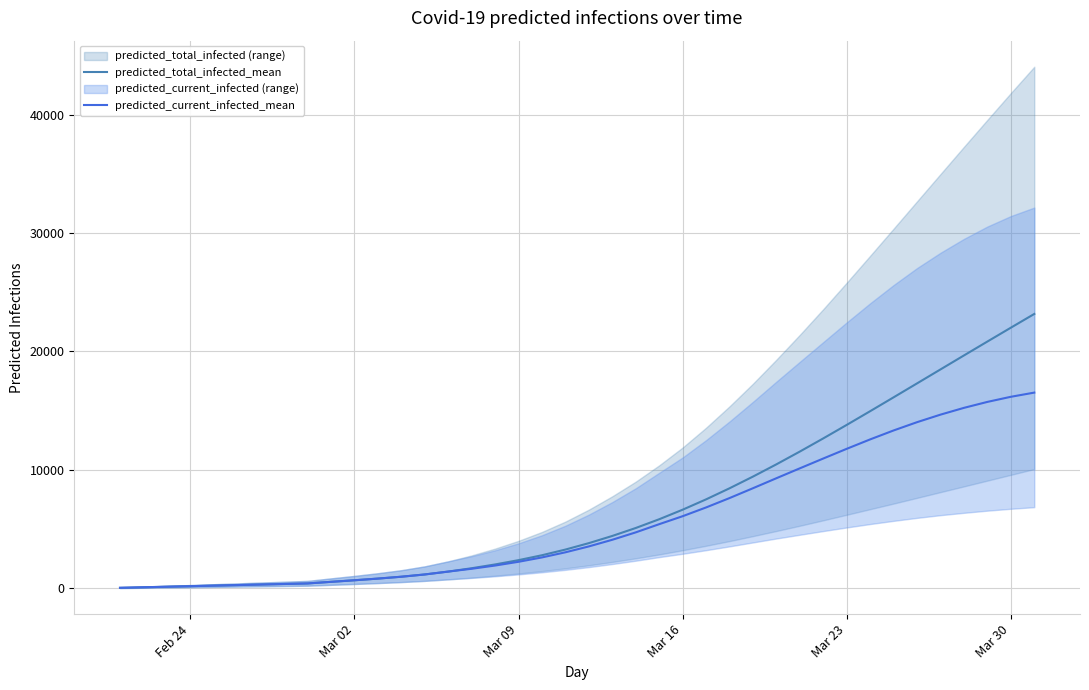

At how many categories does at least one series exceed 13743?

9